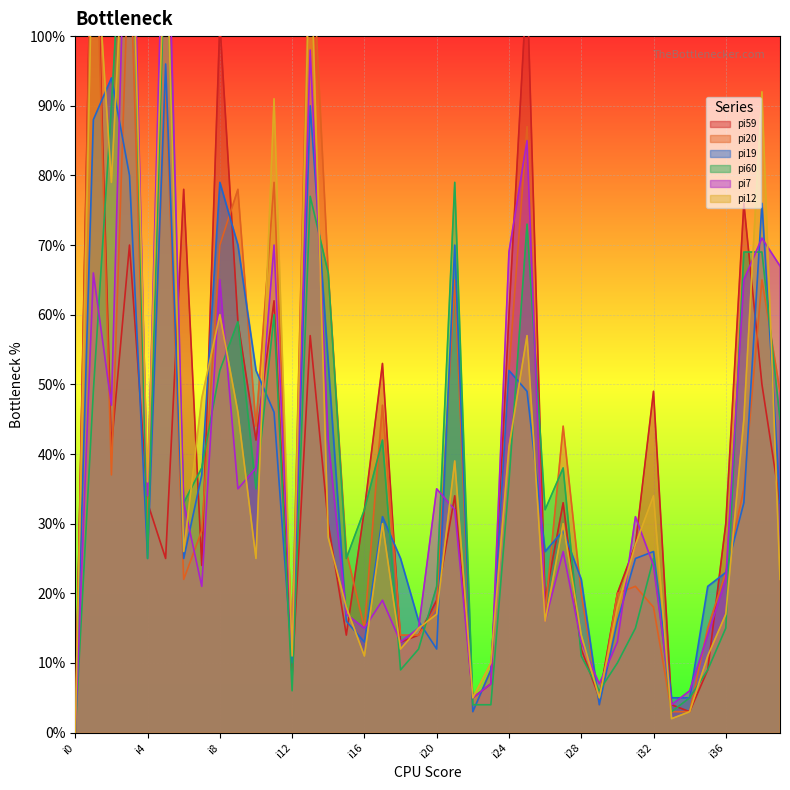

Where is the first local maximum for pi20?

i1